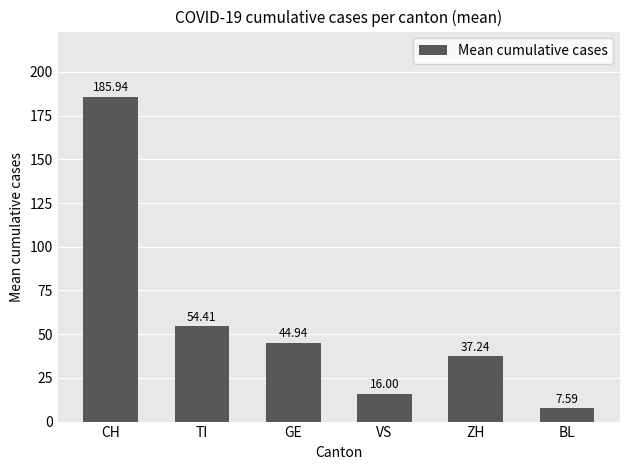

List the labels in order of value, smallest first.

BL, VS, ZH, GE, TI, CH